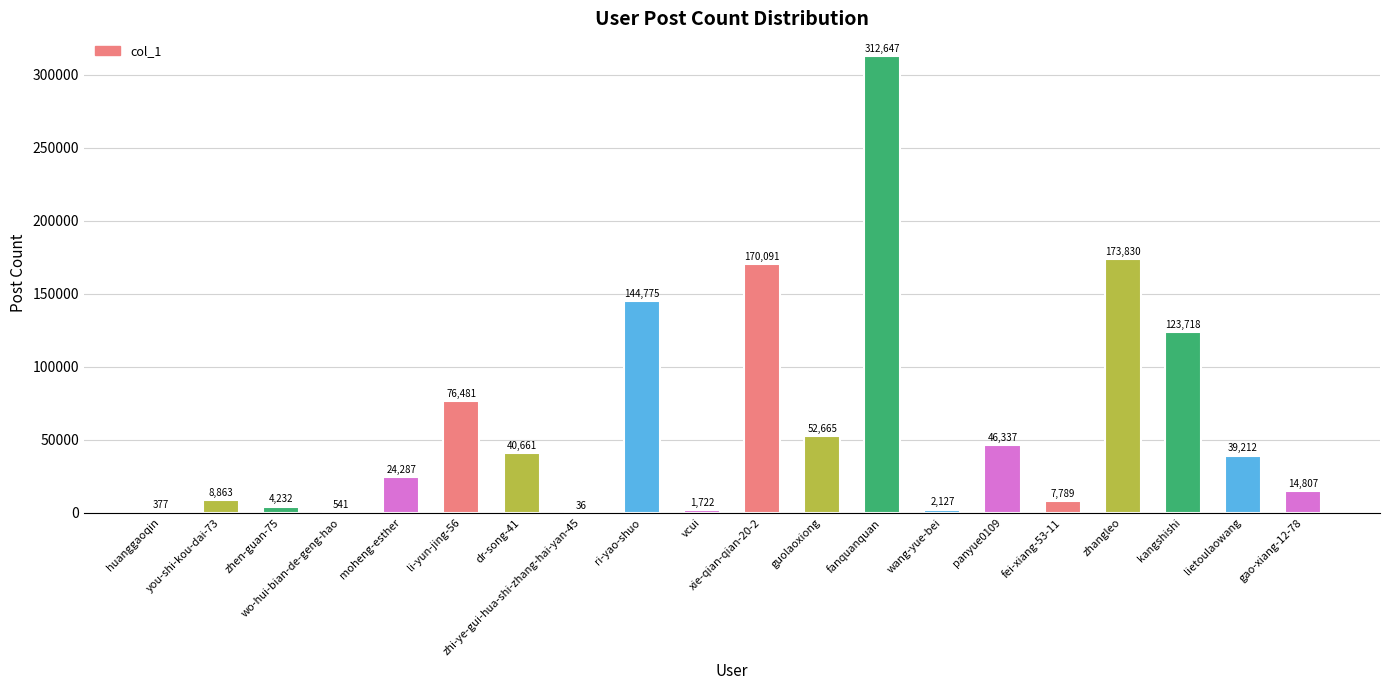

At which category does the chart reach its peak across all series?

fanquanquan